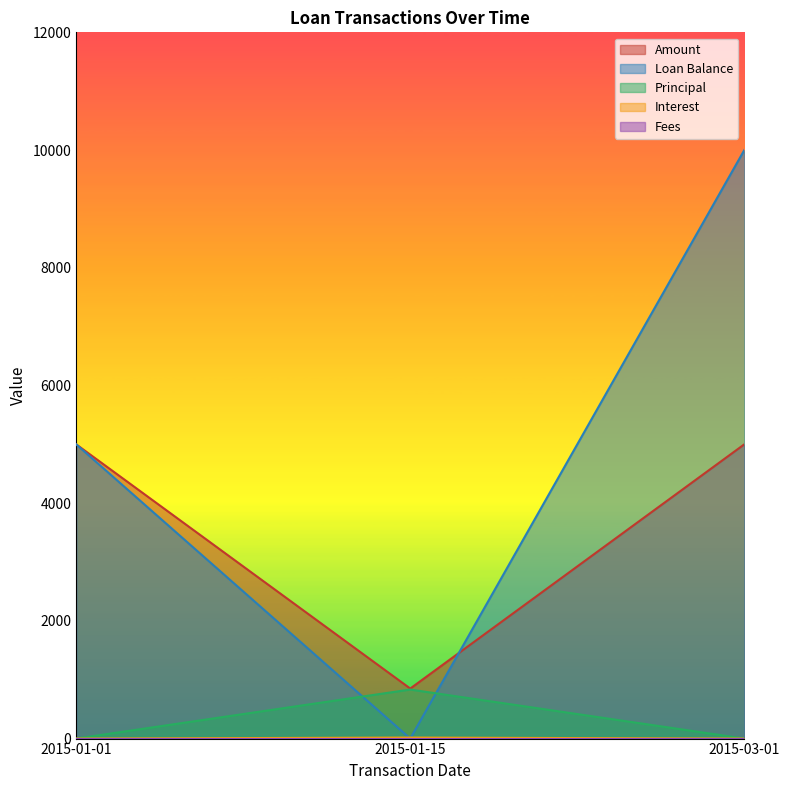

Reading left to right, list all the values displayed in this chart.

Amount: 2015-01-15=850.3	2015-03-01=5000.0	2015-01-01=5000.0
Loan Balance: 2015-01-15=0.0	2015-03-01=10000.0	2015-01-01=5000.0
Principal: 2015-01-15=833.3	2015-03-01=0.0	2015-01-01=0.0
Interest: 2015-01-15=17.0	2015-03-01=0.0	2015-01-01=0.0
Fees: 2015-01-15=0.0	2015-03-01=0.0	2015-01-01=0.0